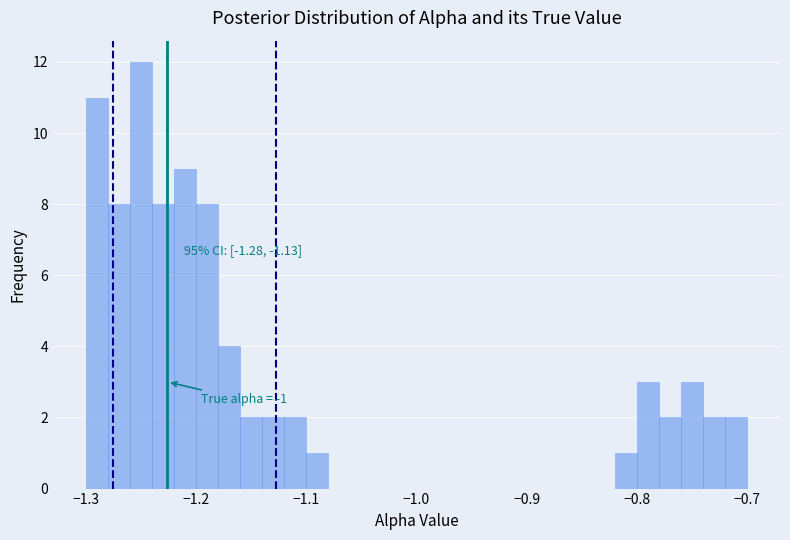

Around what value on the x-axis is the tallest bar? Give the approximate position of its centre, as read against the axis.

-1.25